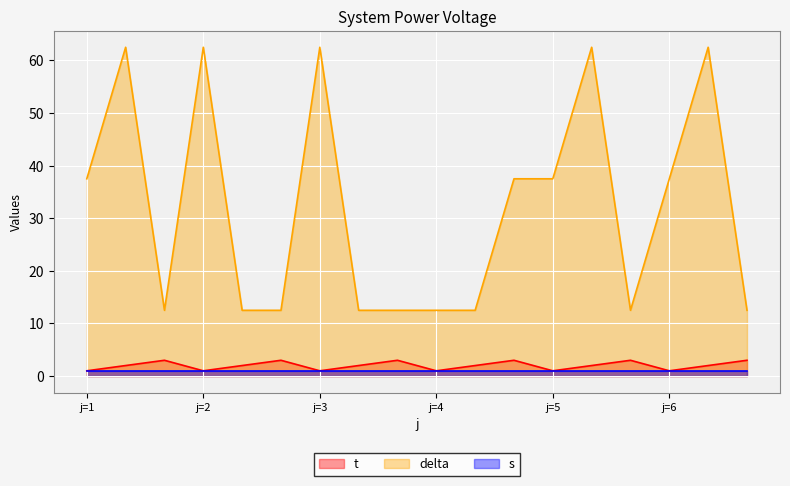

What is the sum of all delta values?

575.0